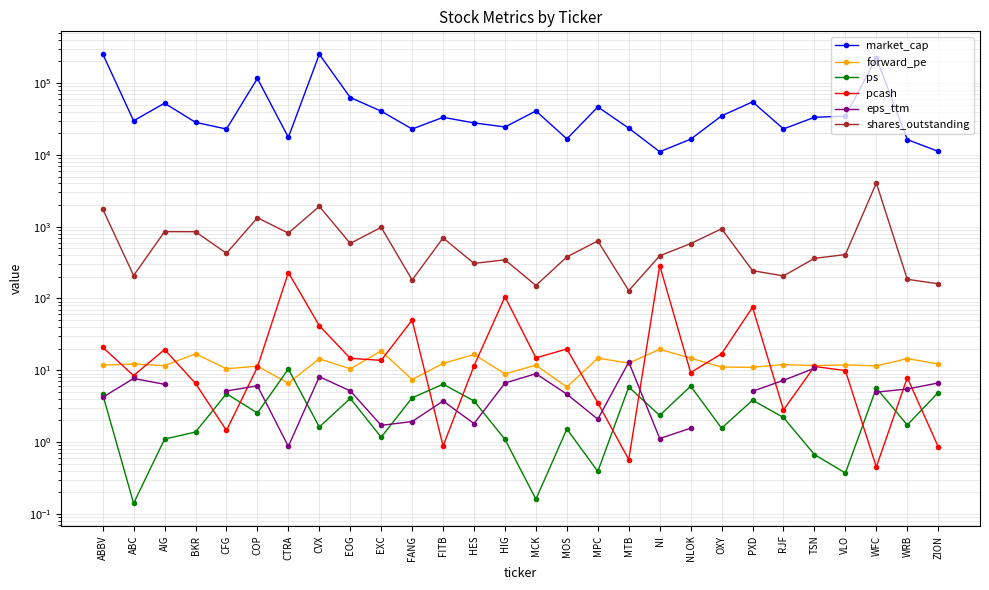

What are all the series names shown in the legend?

market_cap, forward_pe, ps, pcash, eps_ttm, shares_outstanding